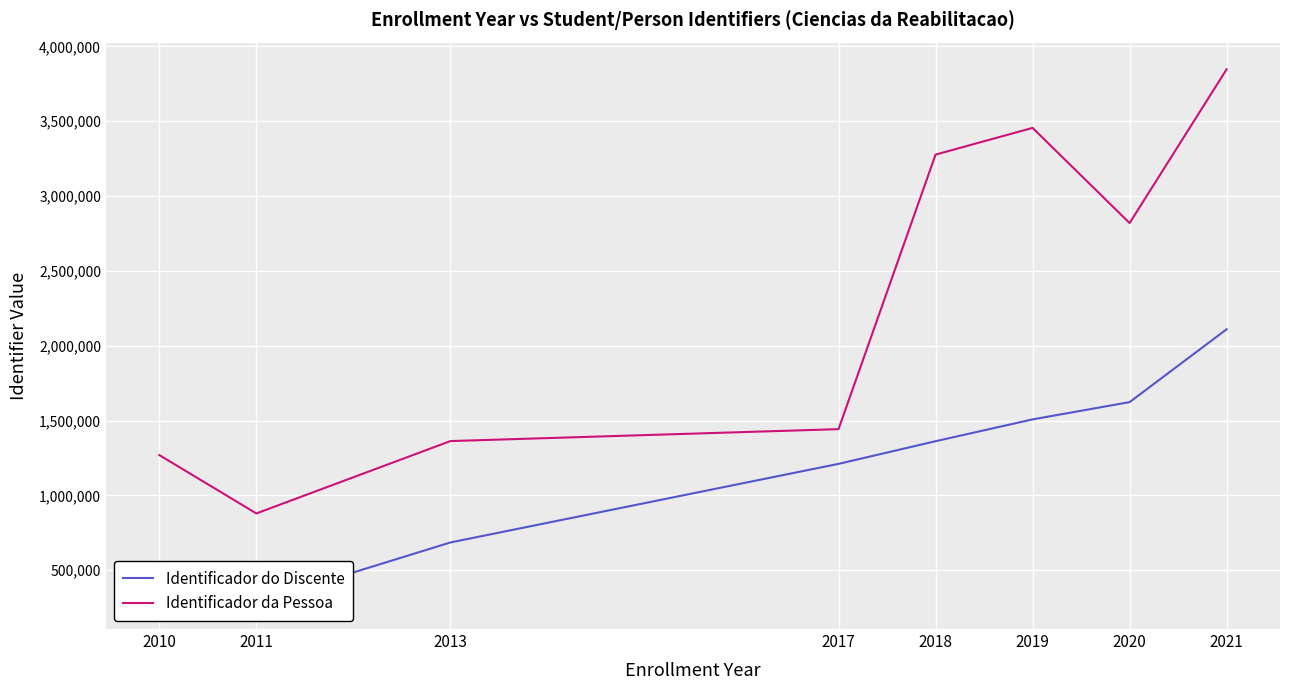

Reading left to right, extract all data points from this chart.

Identificador do Discente: 2010=284565	2011=284595	2013=684947	2017=1210276	2018=1361584	2019=1507533	2020=1622958	2021=2109913
Identificador da Pessoa: 2010=1268914	2011=878910	2013=1362597	2017=1442286	2018=3277155	2019=3455712	2020=2819739	2021=3847518